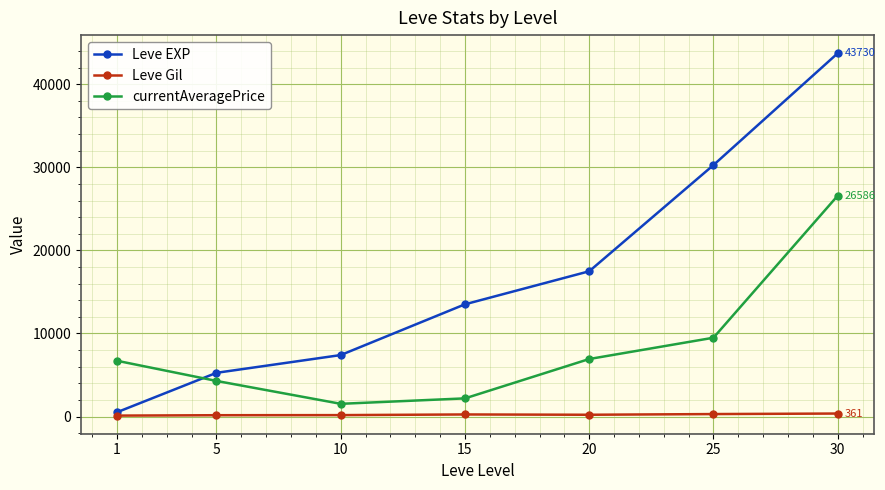

What is the spread (max minus min) of values at 1?

6598.7